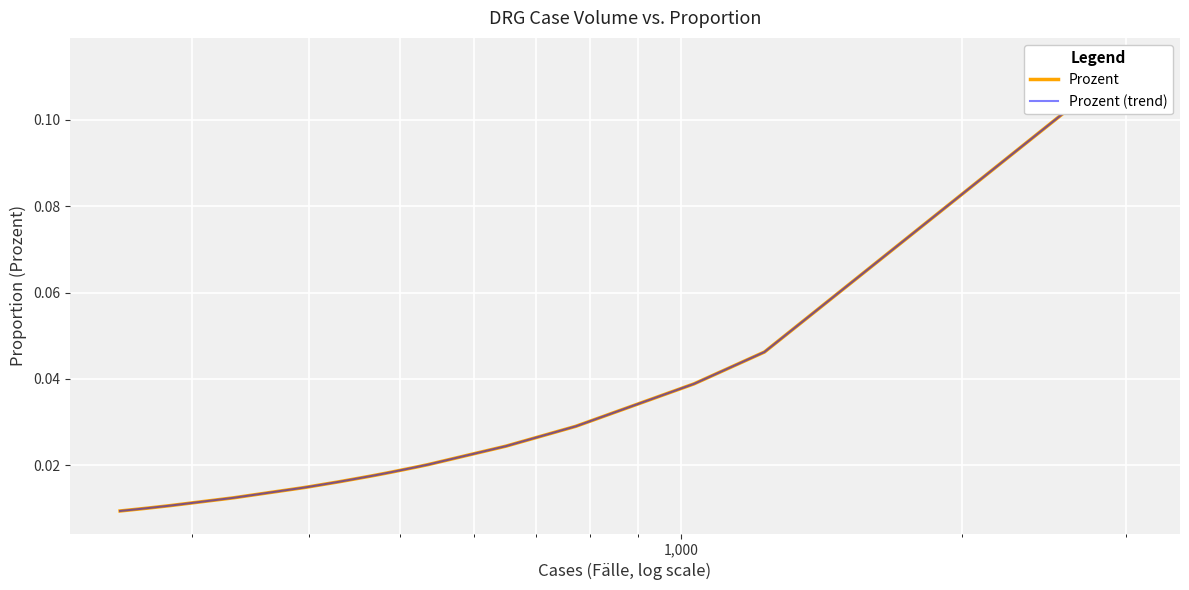

The value of Prozent (trend) at 12 is 0.0. True or false?

False